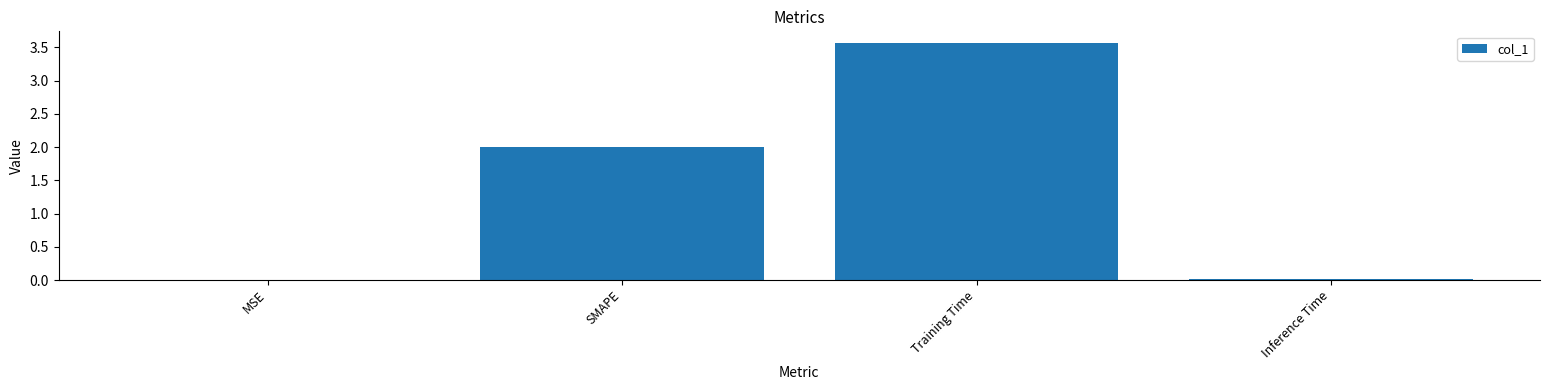

What value does the data have at SMAPE?

2.0